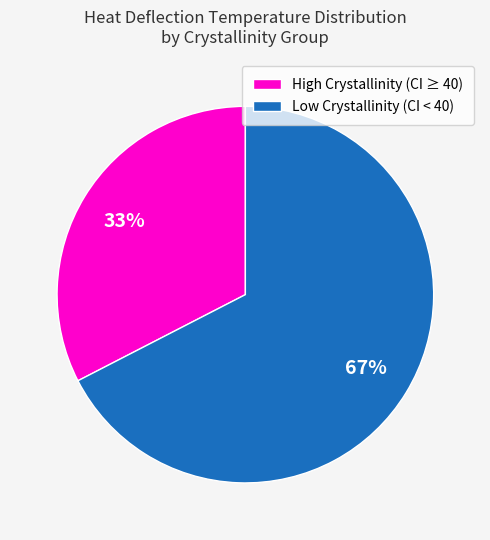

To the nearest percent, what percentage of the pie is High Crystallinity (CI ≥ 40)?

33%